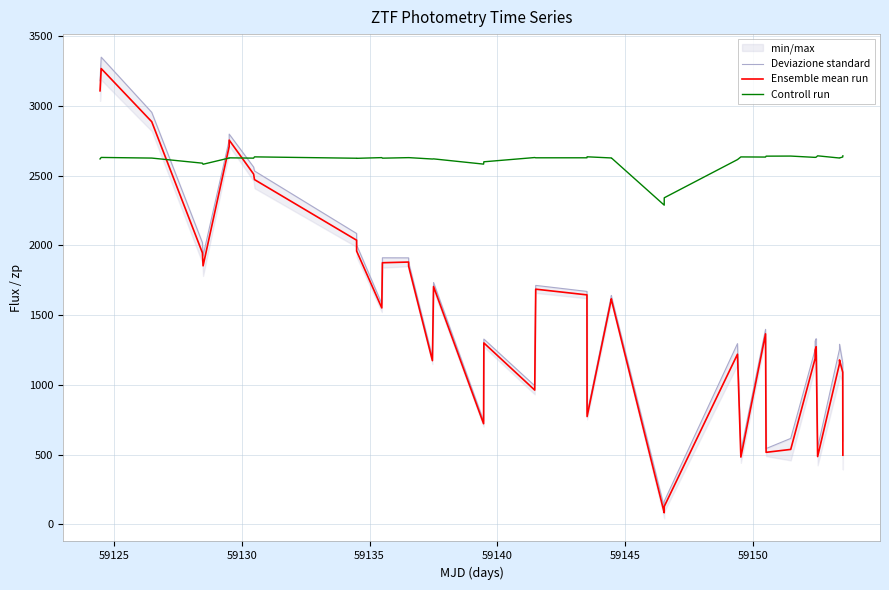

True or false: Ensemble mean run and Deviazione standard intersect in this chart.

False